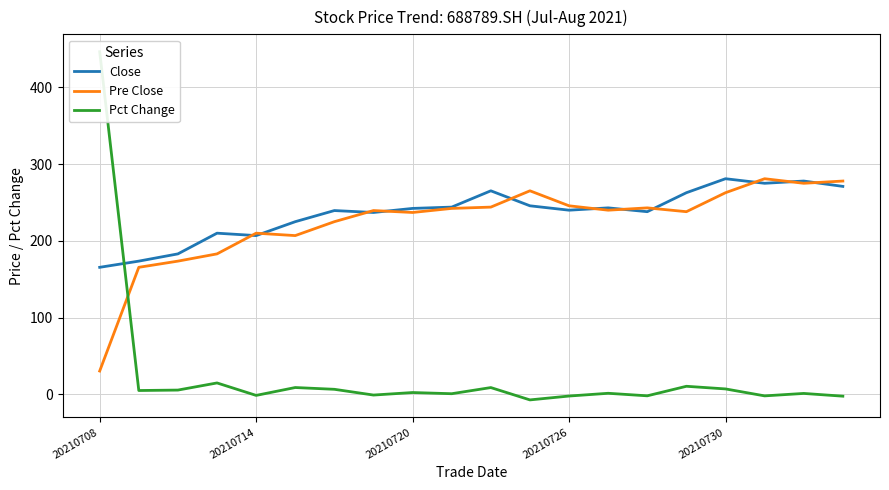

The value of Pct Change at 7 is -1.6. True or false?

False